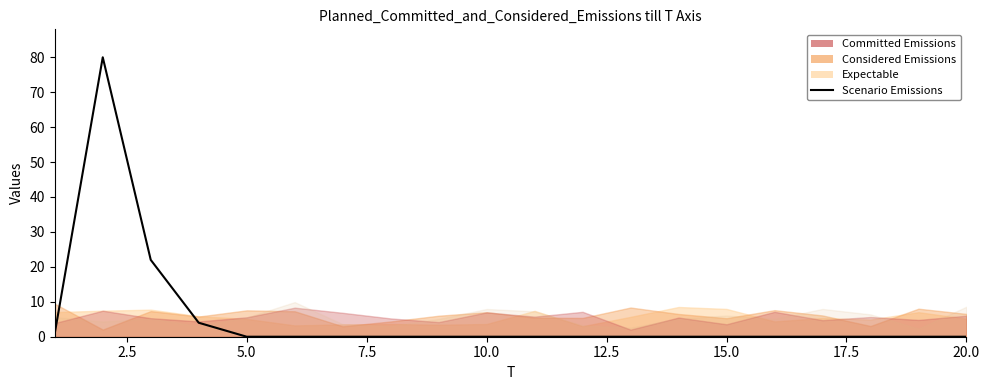

What is the sum of all values?

107